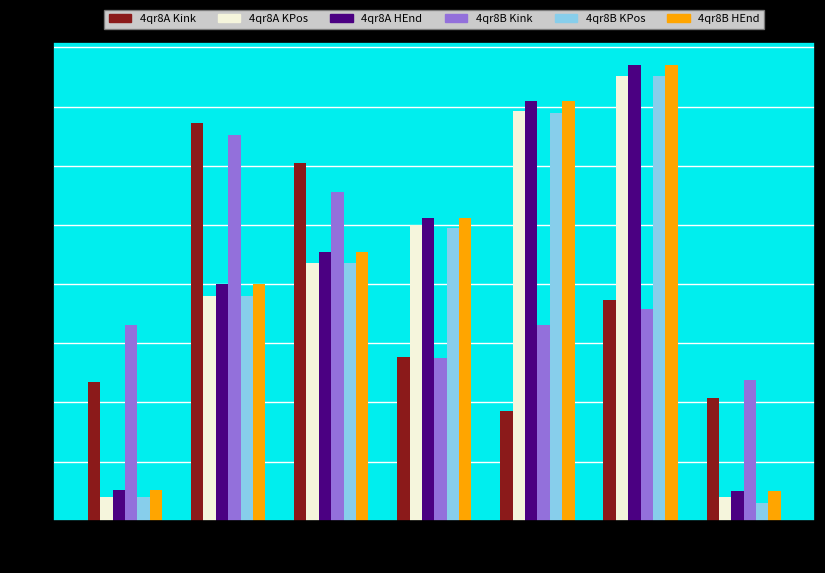

At how many categories does at least one series exceed 13?

3